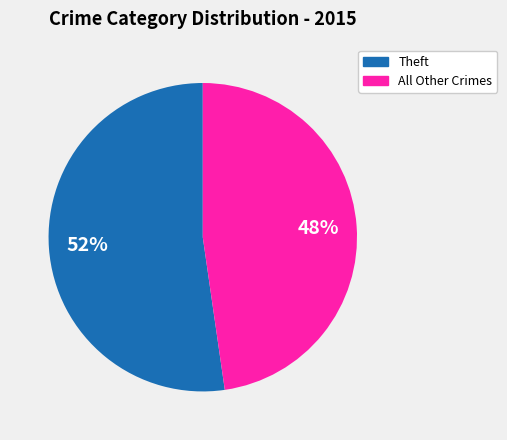

Is there a majority slice in this chart?

Yes